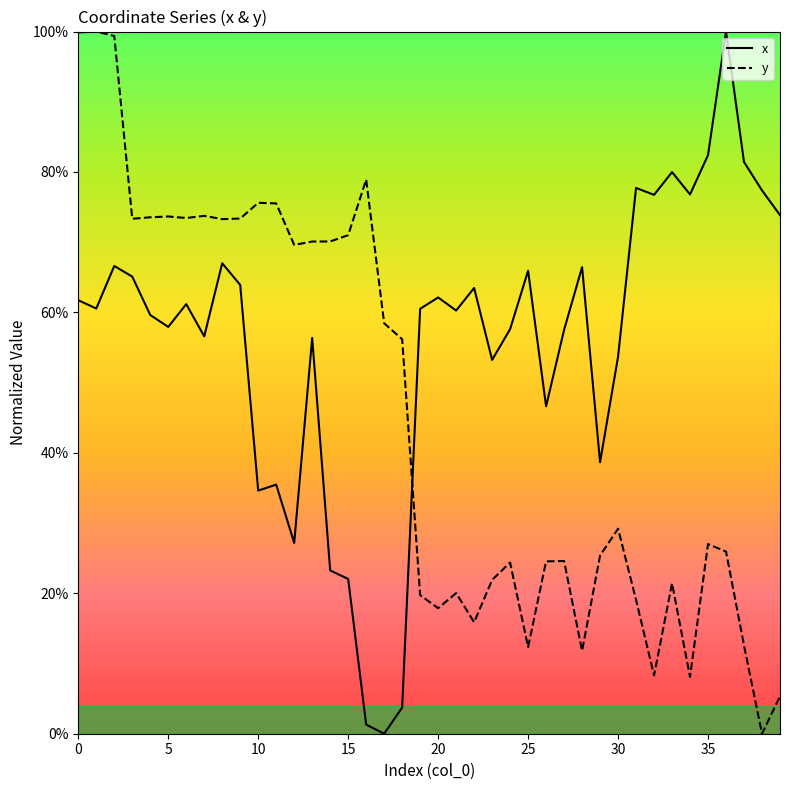

What are all the series names shown in the legend?

x, y